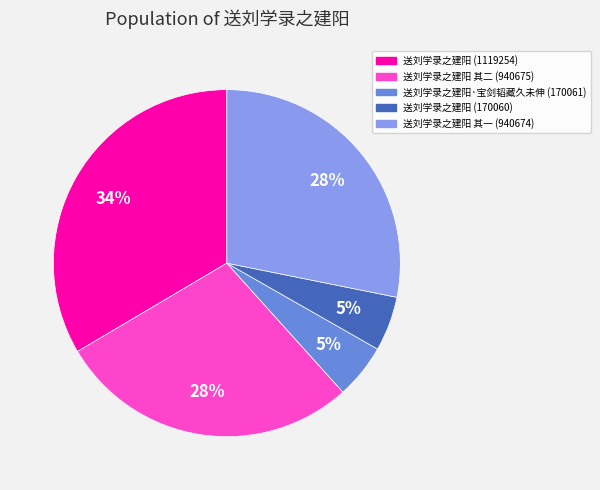

Combined, do 送刘学录之建阳·宝剑韬藏久未伸 (170061) and 送刘学录之建阳 (1119254) account for over 50%?

No